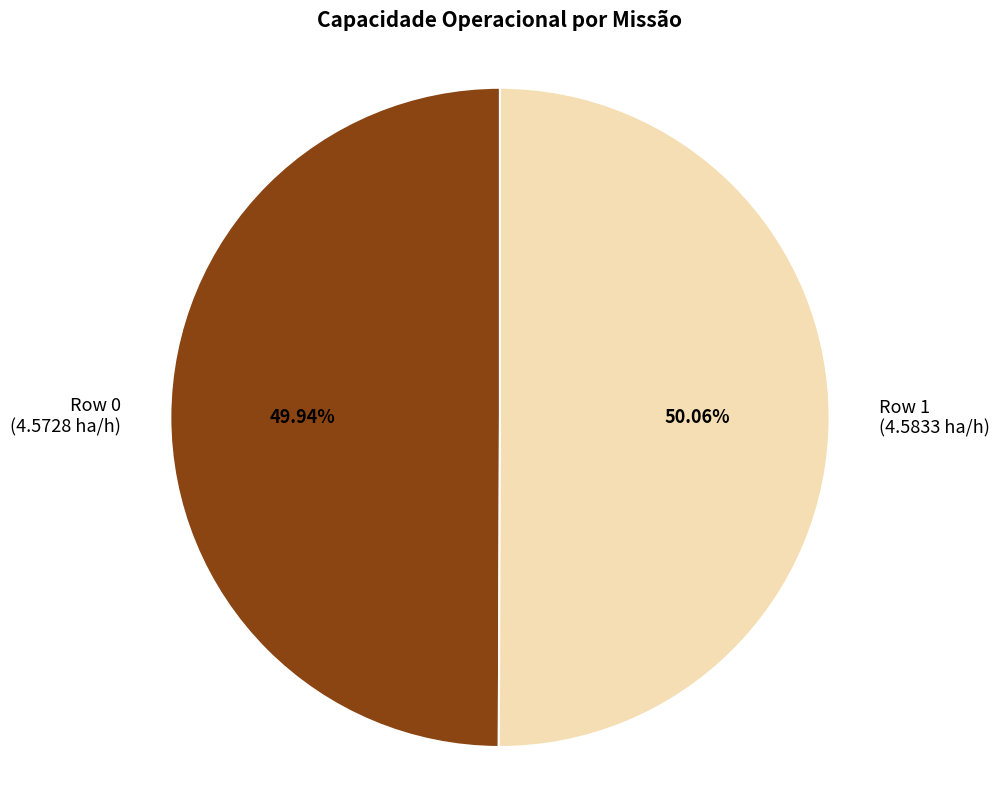

What percentage is the Row 0 slice, to the nearest percent?

50%